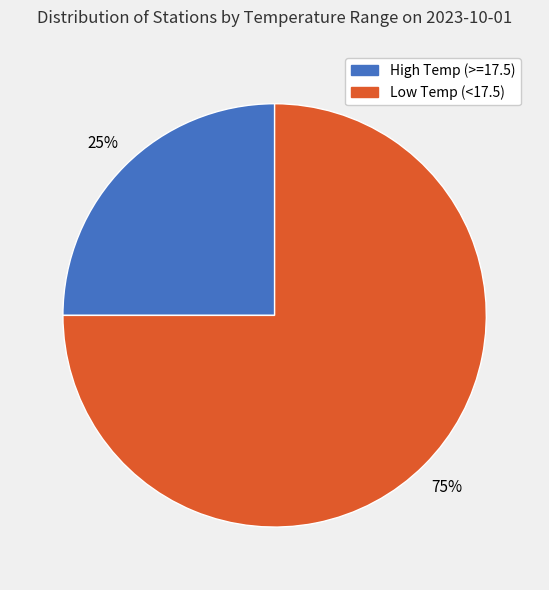

Is there any slice that represents more than half of the pie?

Yes